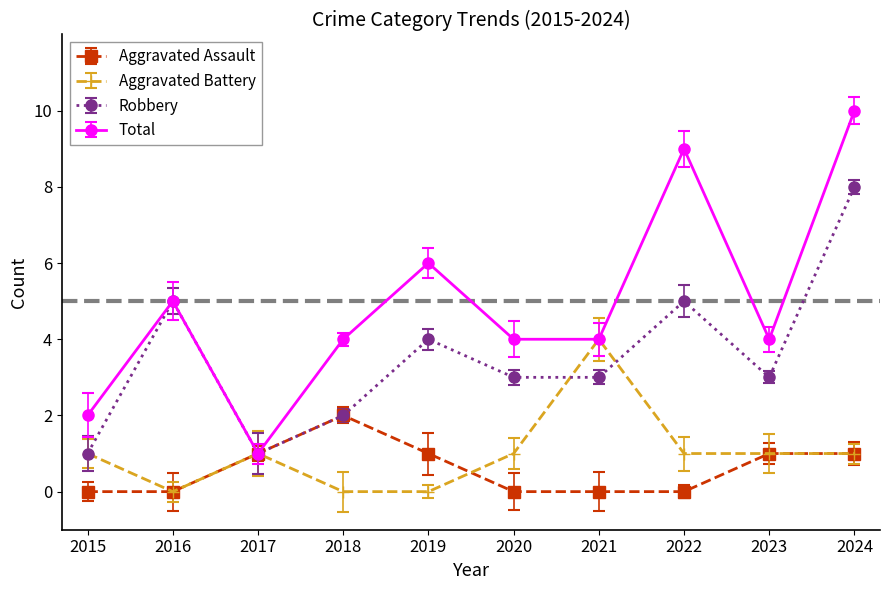

At which category is the sum across all series the highest?

2024